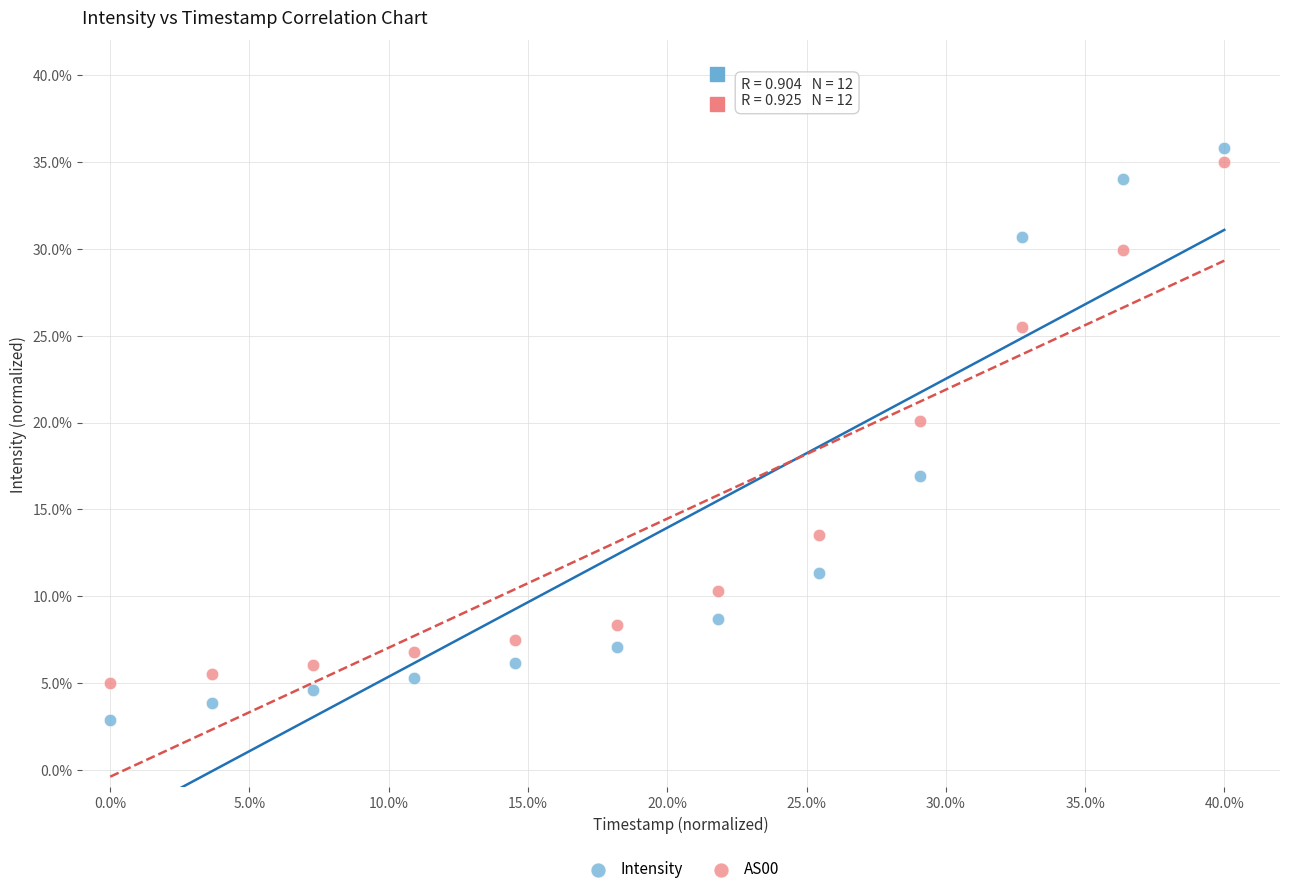

Which series has the largest Y range (max minus min)?

Intensity